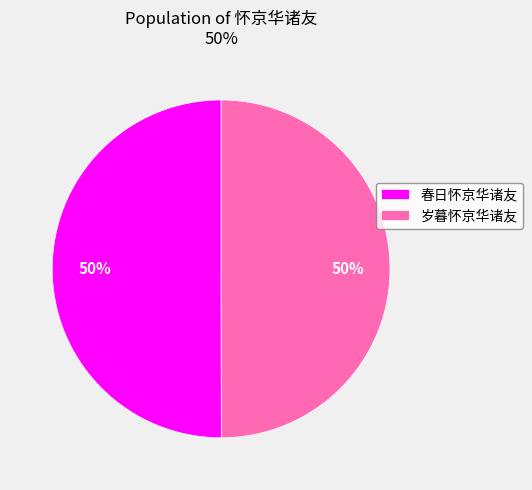

Do 岁暮怀京华诸友 and 春日怀京华诸友 together represent more than half of the pie?

Yes